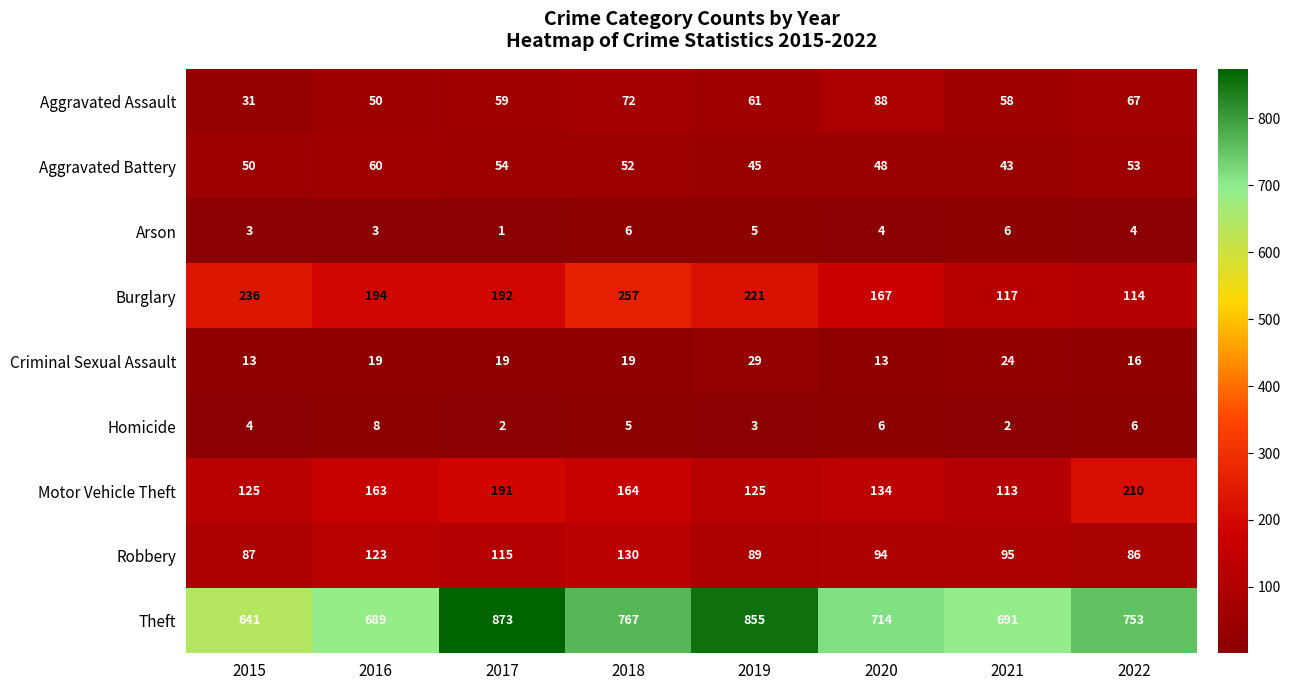

What is the maximum value shown in the chart?

873